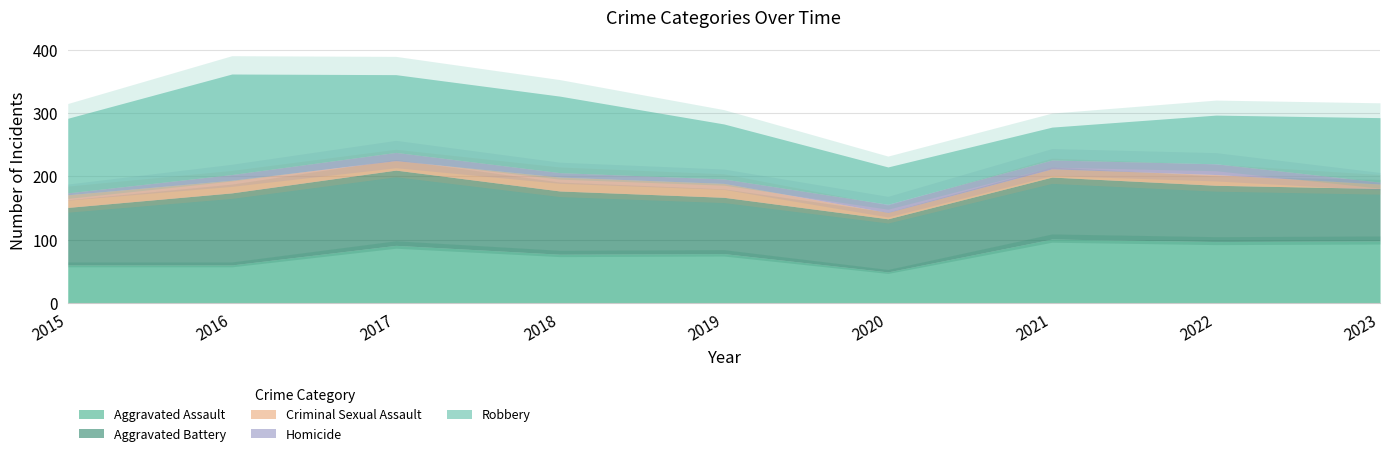

Where is Homicide nearest to the value 10?

2016